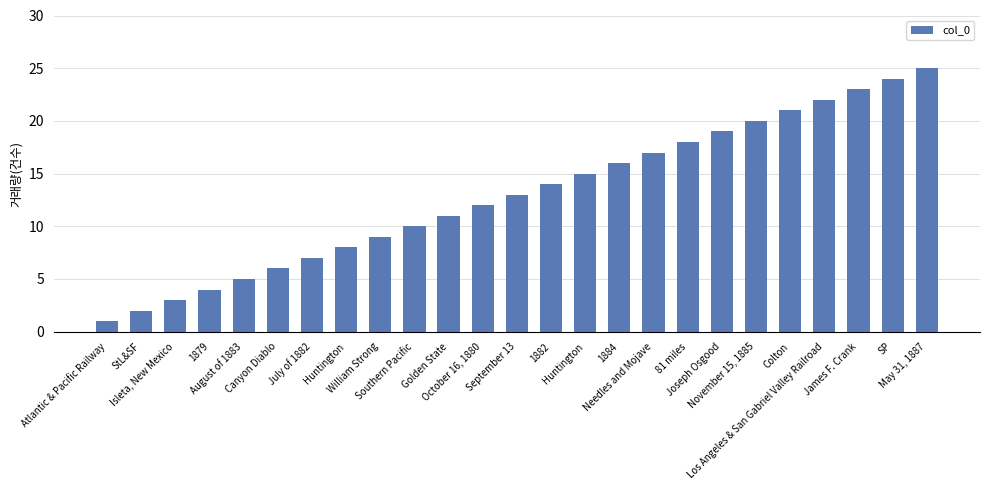

Rank the categories by value from lowest to highest.

Atlantic & Pacific Railway, StL&SF, Isleta, New Mexico, 1879, August of 1883, Canyon Diablo, July of 1882, Huntington, William Strong, Southern Pacific, Golden State, October 16, 1880, September 13, 1882, Huntington, 1884, Needles and Mojave, 81 miles, Joseph Osgood, November 15, 1885, Colton, Los Angeles & San Gabriel Valley Railroad, James F. Crank, SP, May 31, 1887